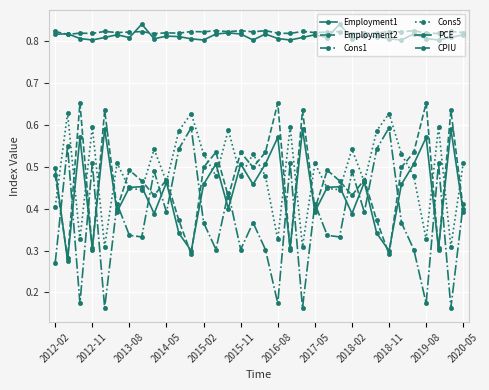

Is this an area chart (filled region under the line)?

No